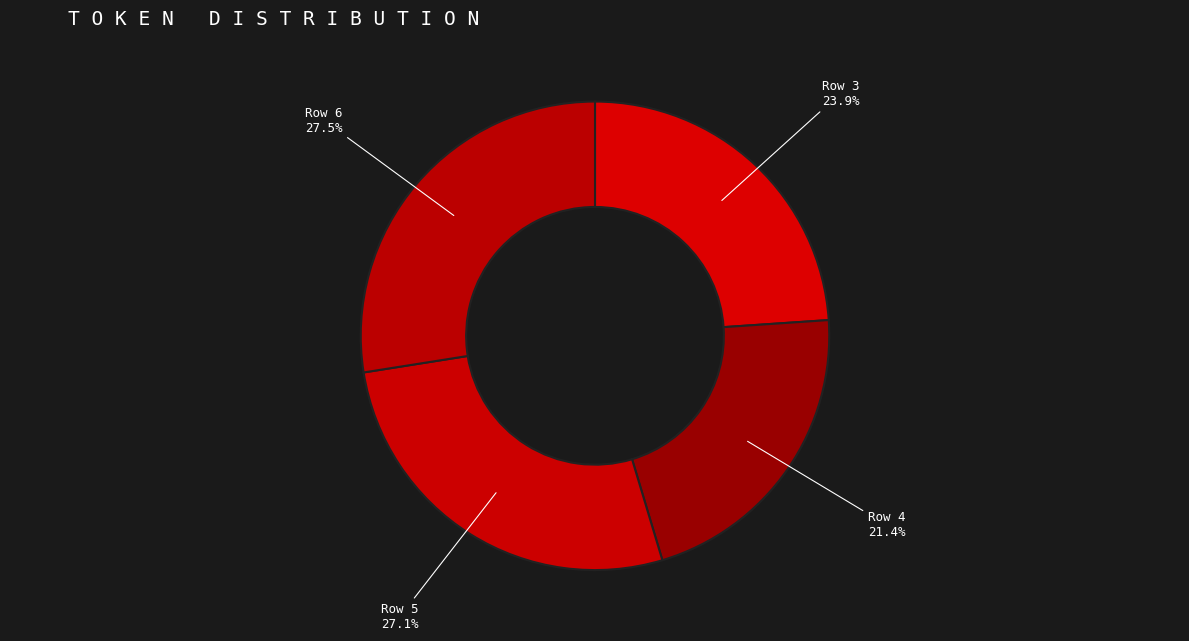

Does Row 3 represent more than half of the total?

No